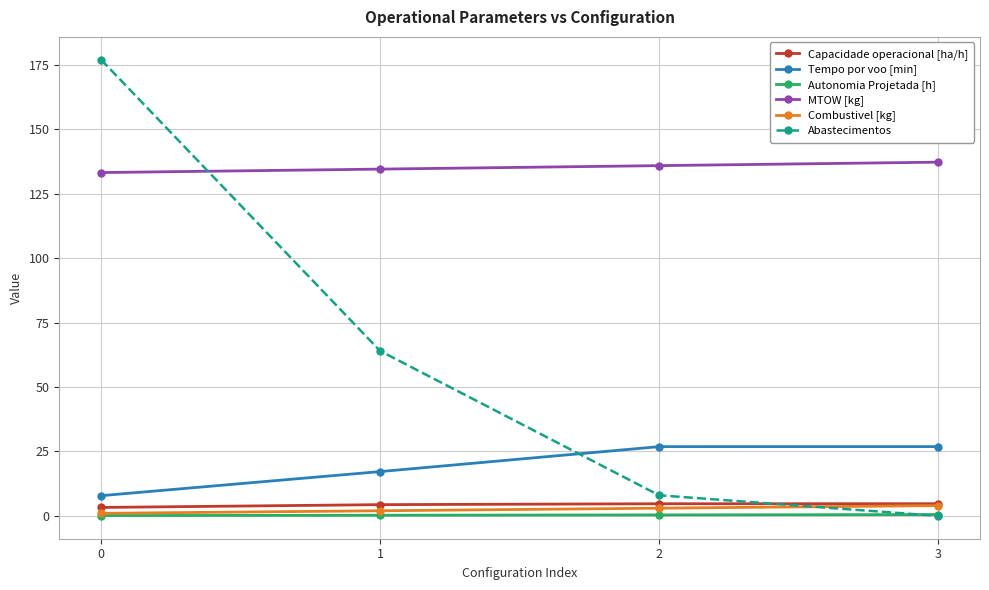

True or false: MTOW [kg] has a value of 223.3 at 0.

False